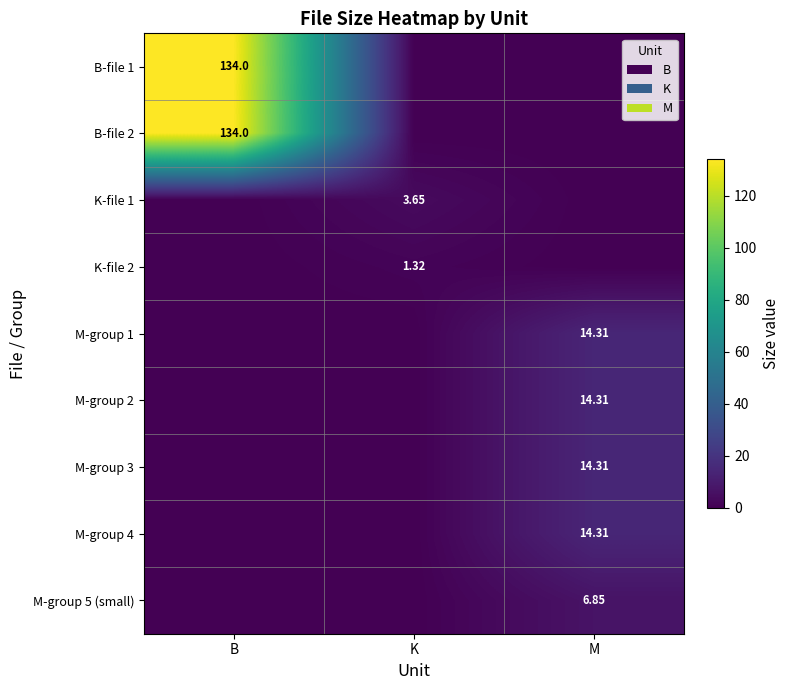

Is it true that K-file 2 equals 0.9 at K?

False